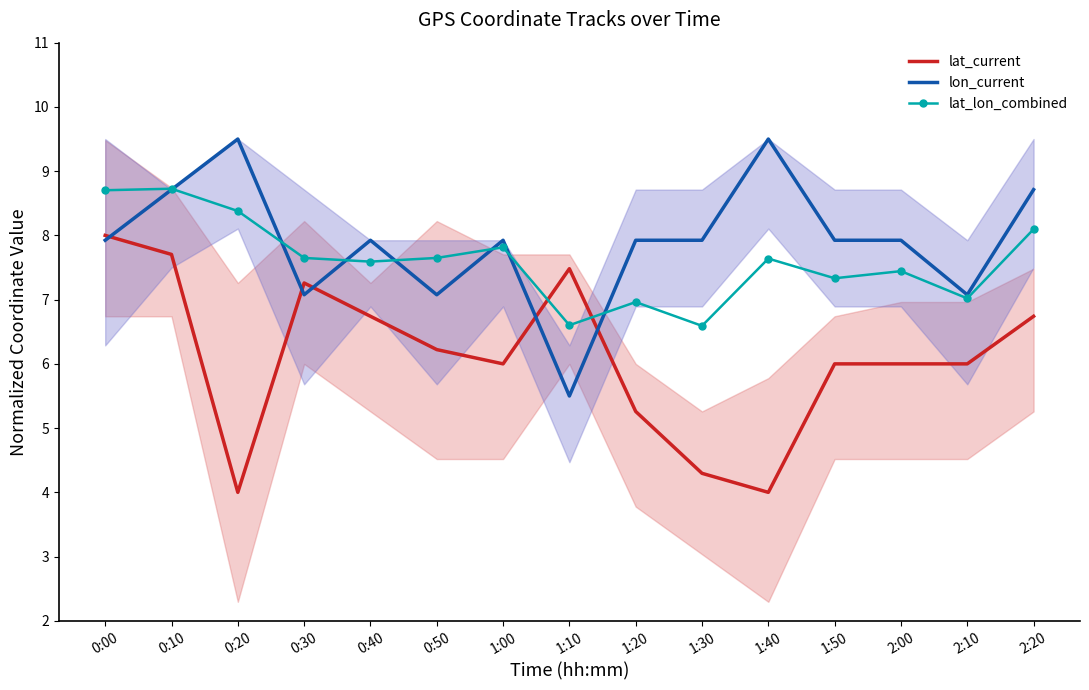

Between 2:10 and 1:40, which is larger?

2:10